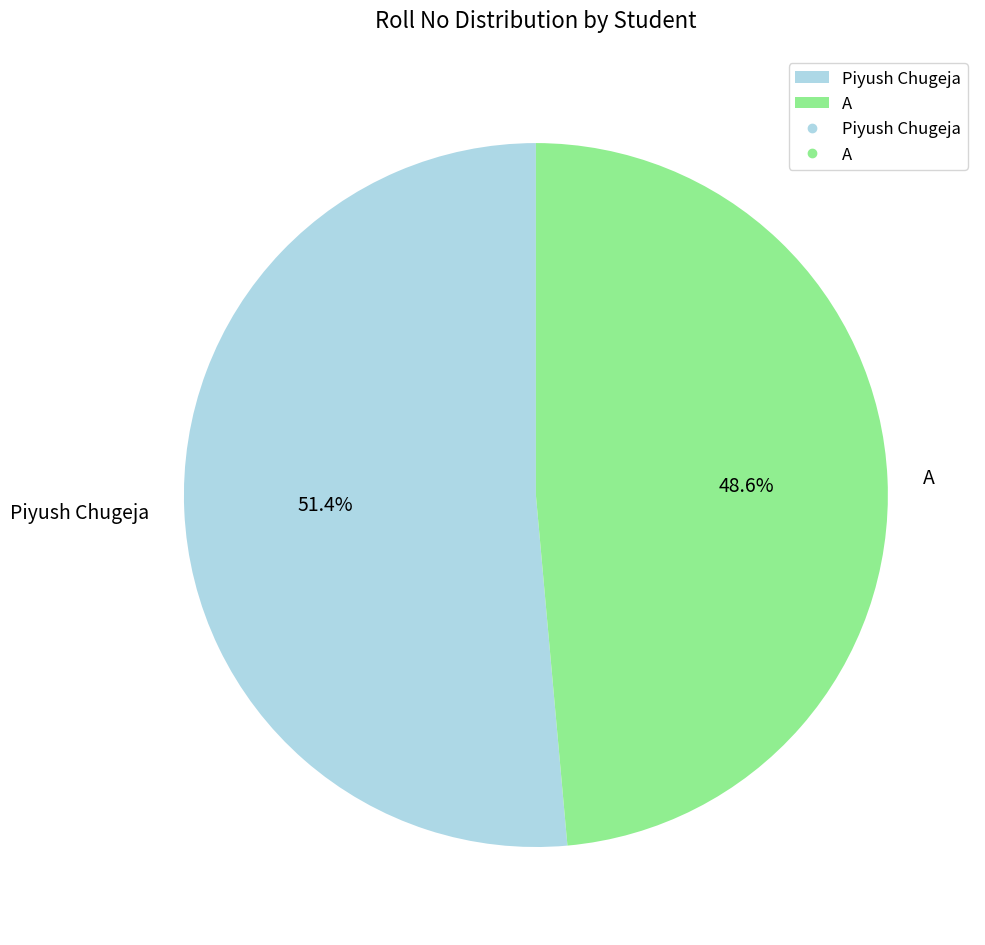

To the nearest percent, what percentage of the pie is Piyush Chugeja?

51%